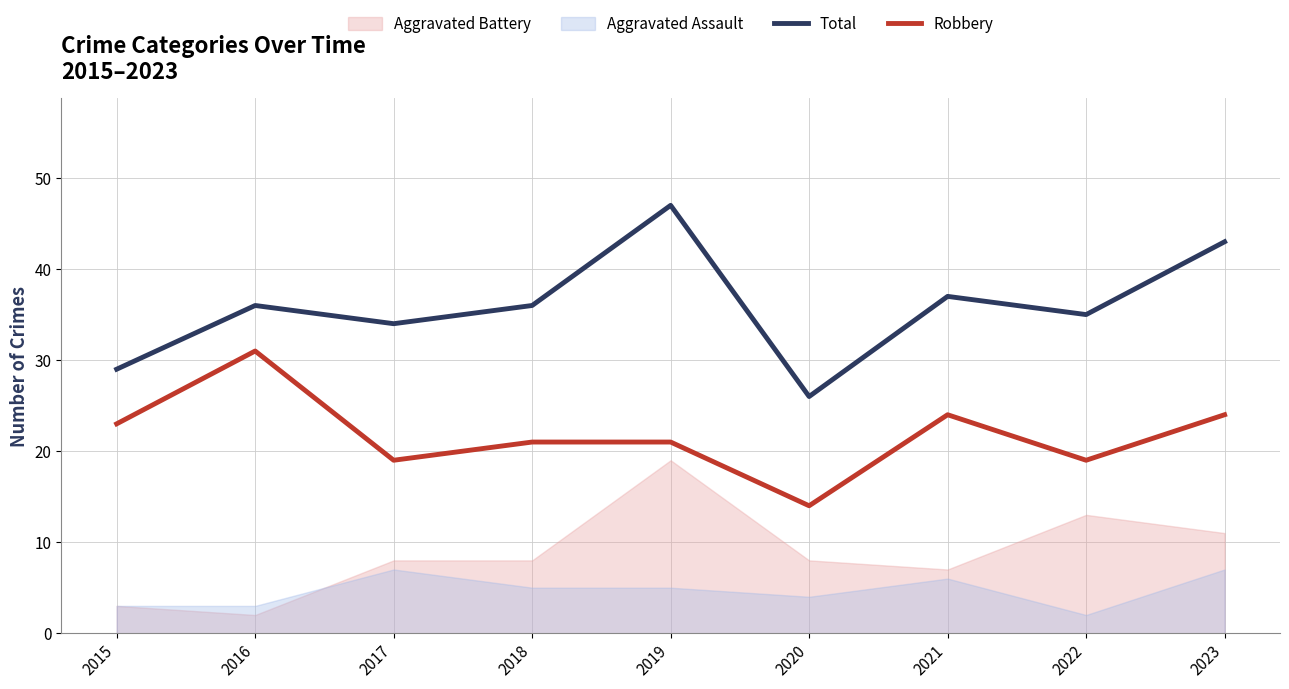

True or false: Robbery and Total cross at least once.

False